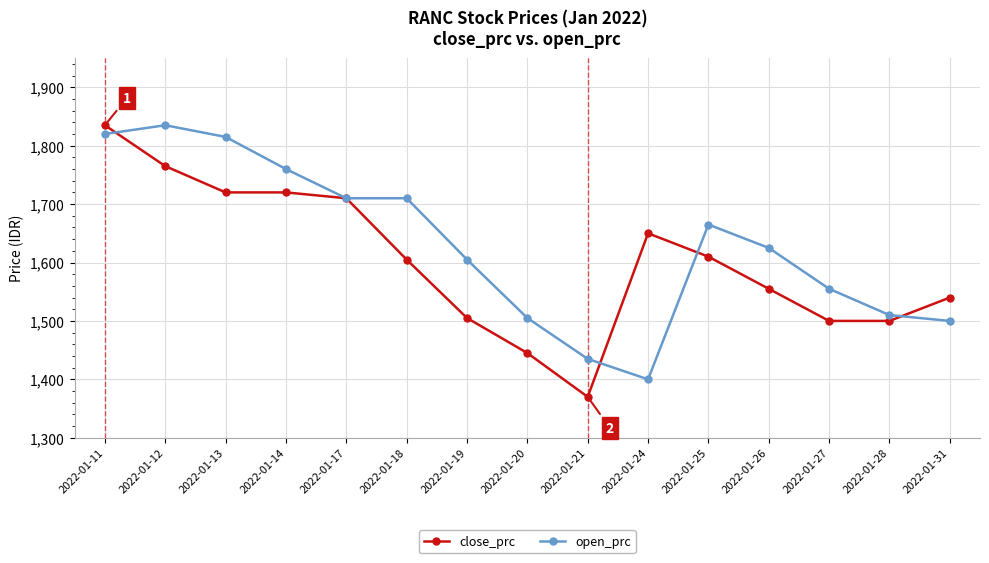

What is the value of the close_prc point at the 4th from the left?

1720